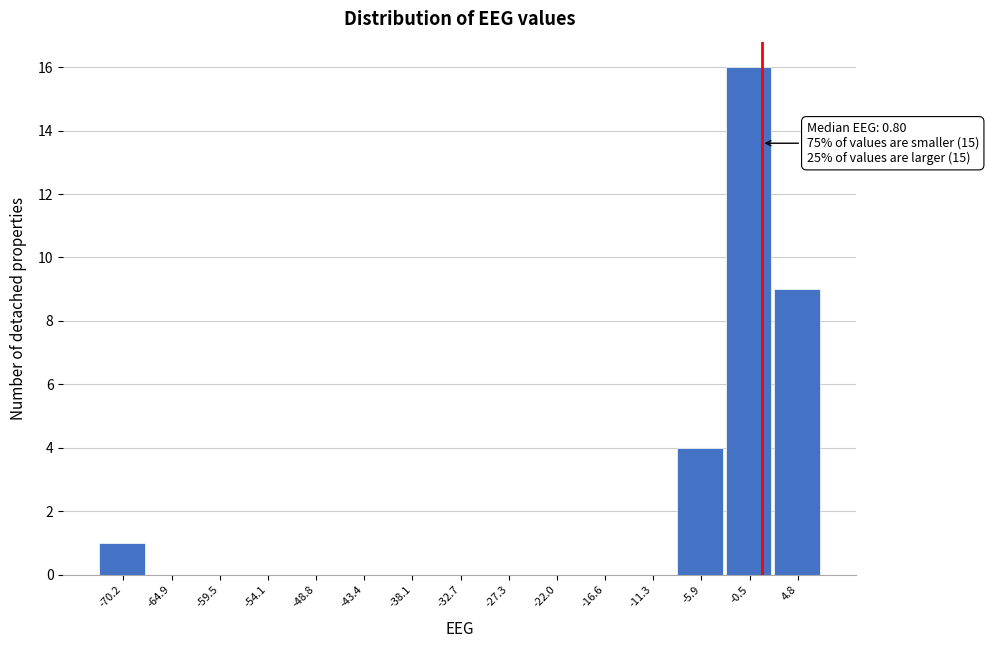

Which range on the x-axis has the tallest bar?

-3 to 2